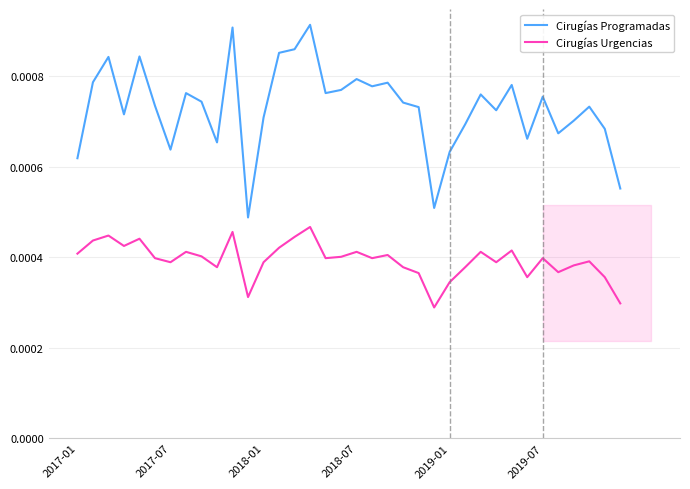

At how many categories does at least one series exceed 0?

36